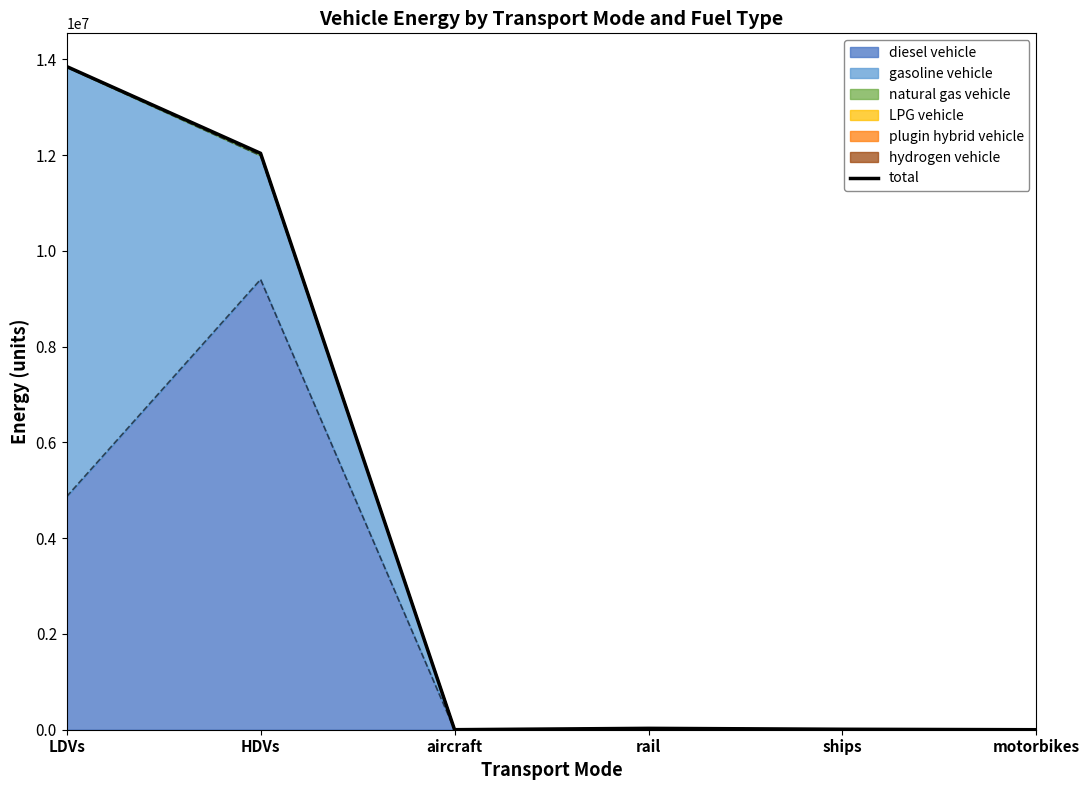

At which label does the data first exceed 28921?

LDVs